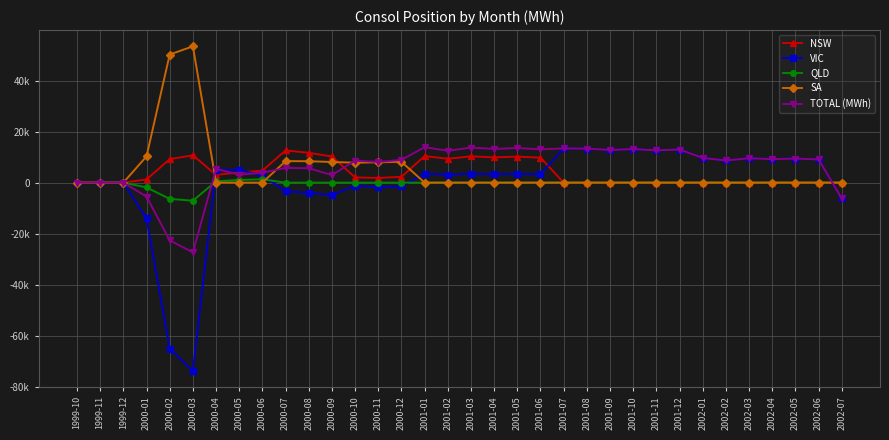

What are all the series names shown in the legend?

NSW, VIC, QLD, SA, TOTAL (MWh)